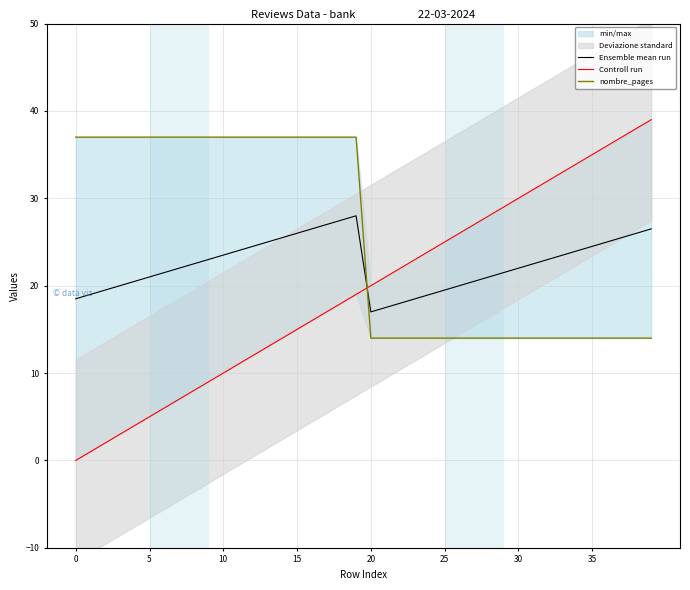

The Ensemble mean run series shows 26.1 at 20. True or false?

False